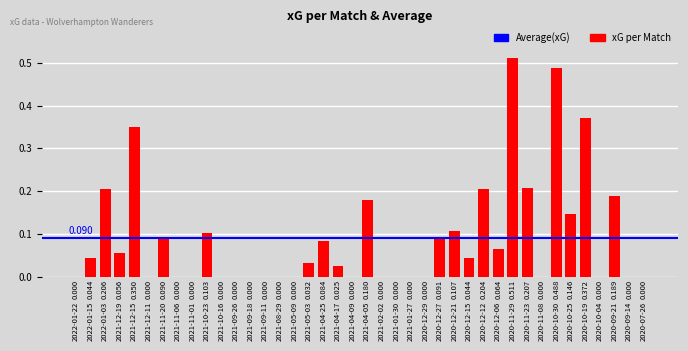

What is the difference between the values at 2020-10-04 and 2020-12-06?

0.1